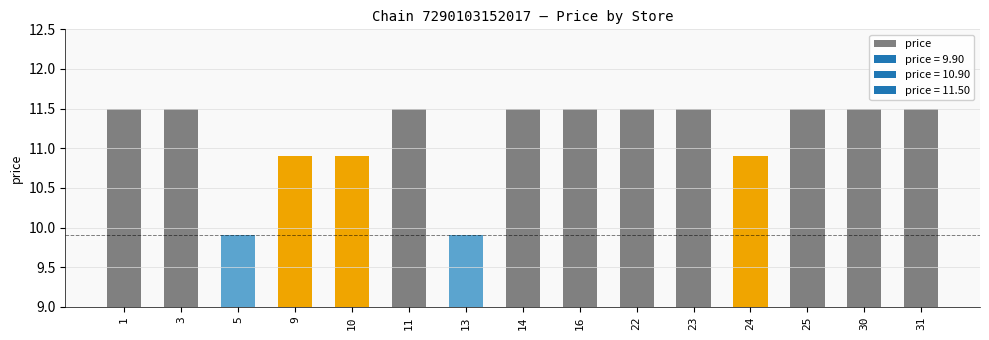

Count the number of data series in this chart.

1